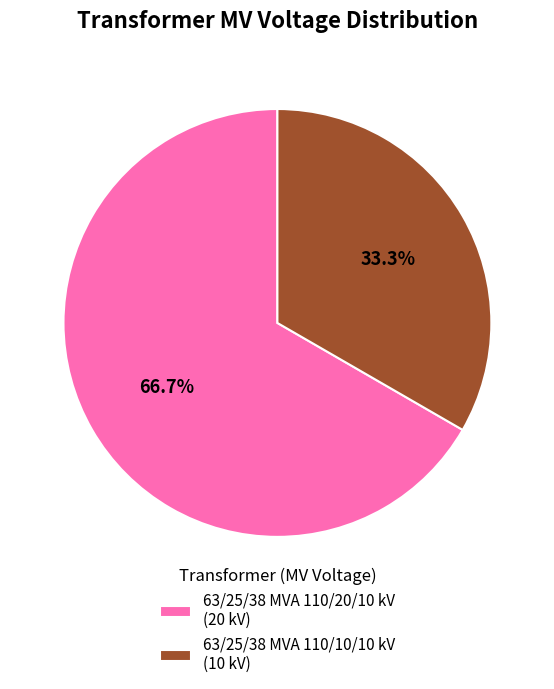

Count the number of slices in the pie.

2